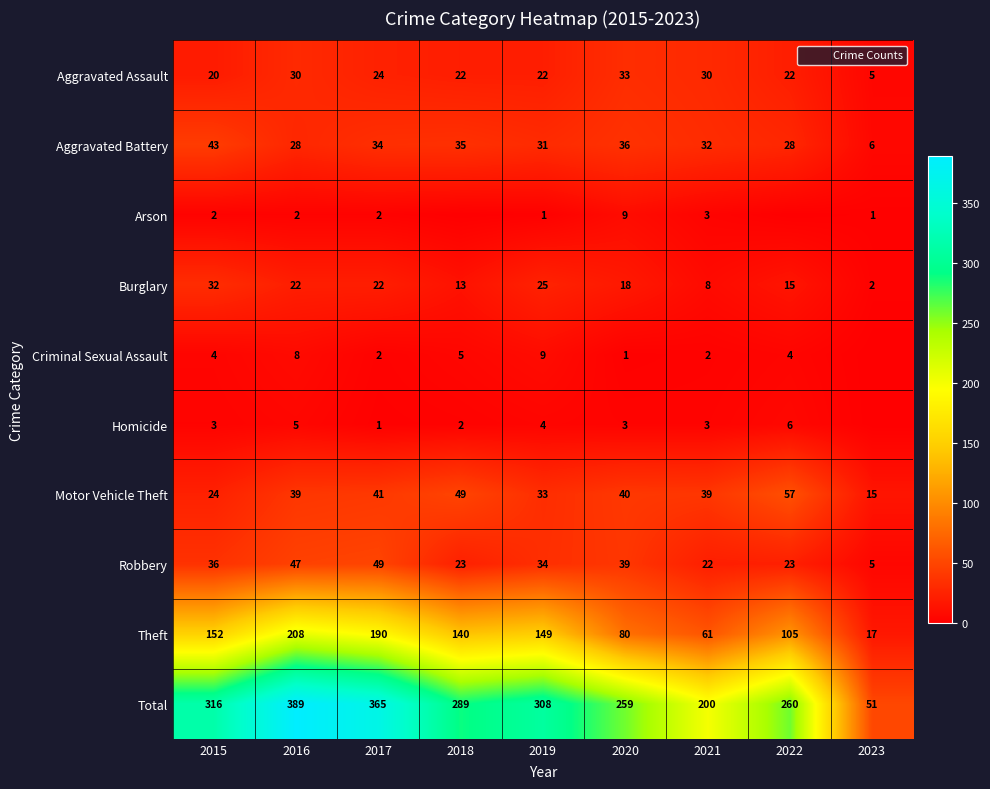

The Criminal Sexual Assault series shows 3 at 2019. True or false?

False